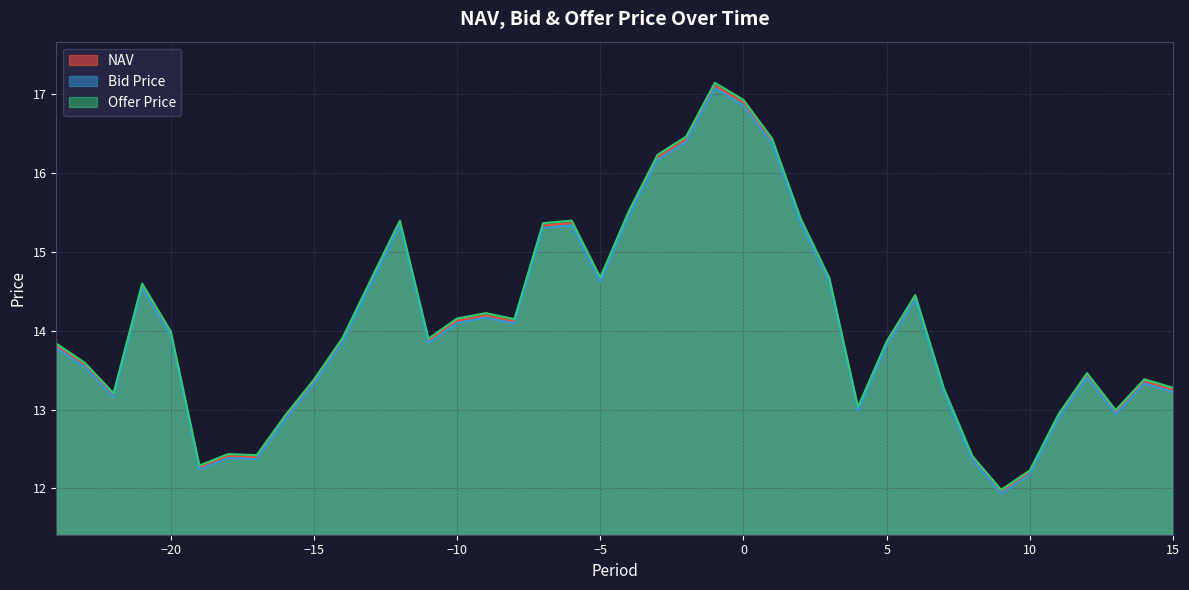

Read the NAV value at -3.

16.2